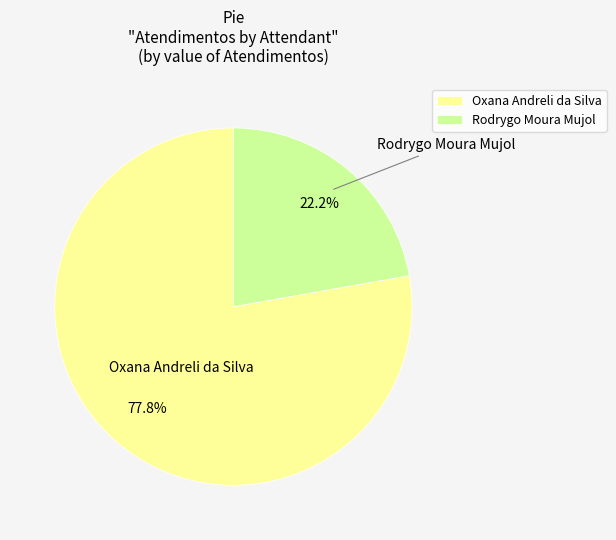

The Oxana Andreli da Silva slice represents 78% of the pie. True or false?

True